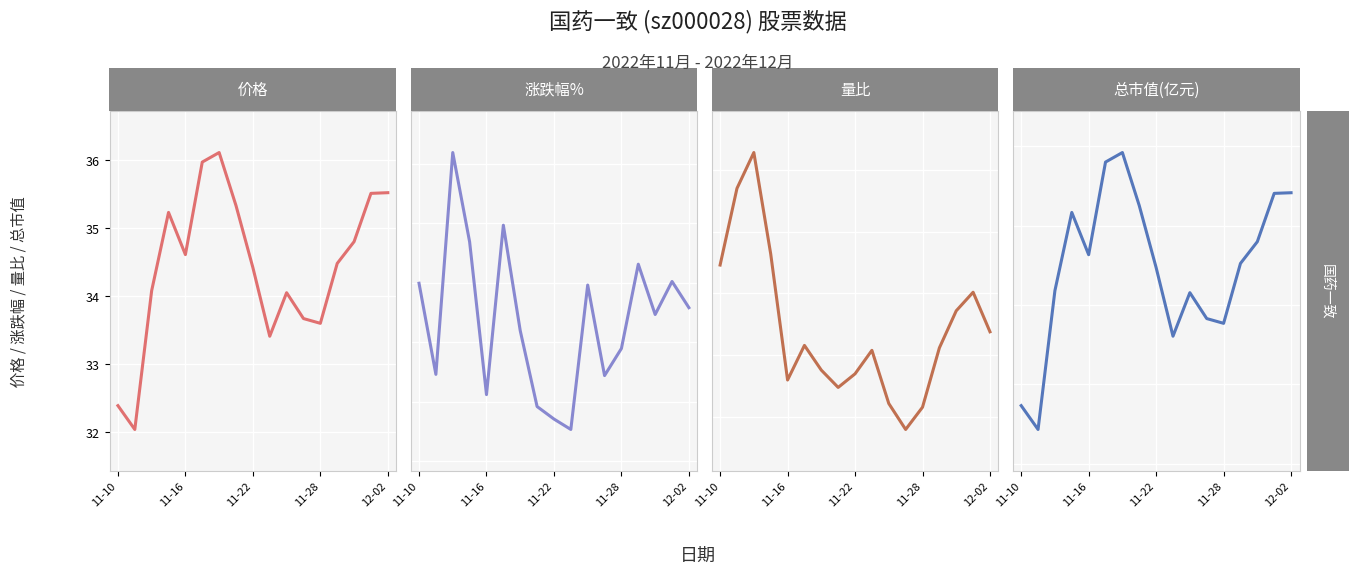

True or false: 量比 and 价格 cross at least once.

False